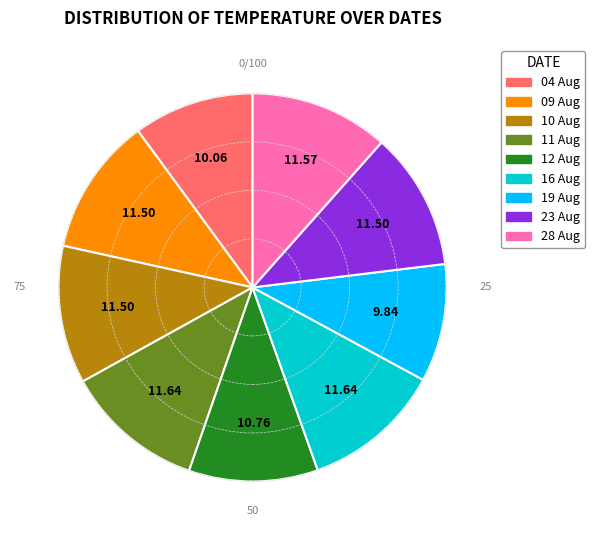

What is the ratio of the value at 28 Aug to the value at 10 Aug?

1.0